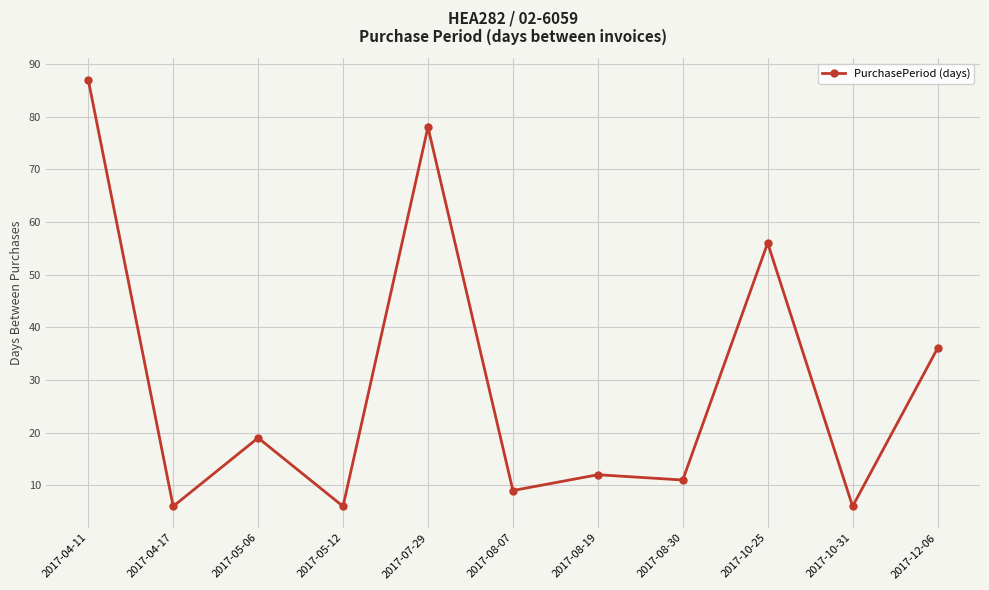

Is it true that the value at 2017-08-19 is 3?

False